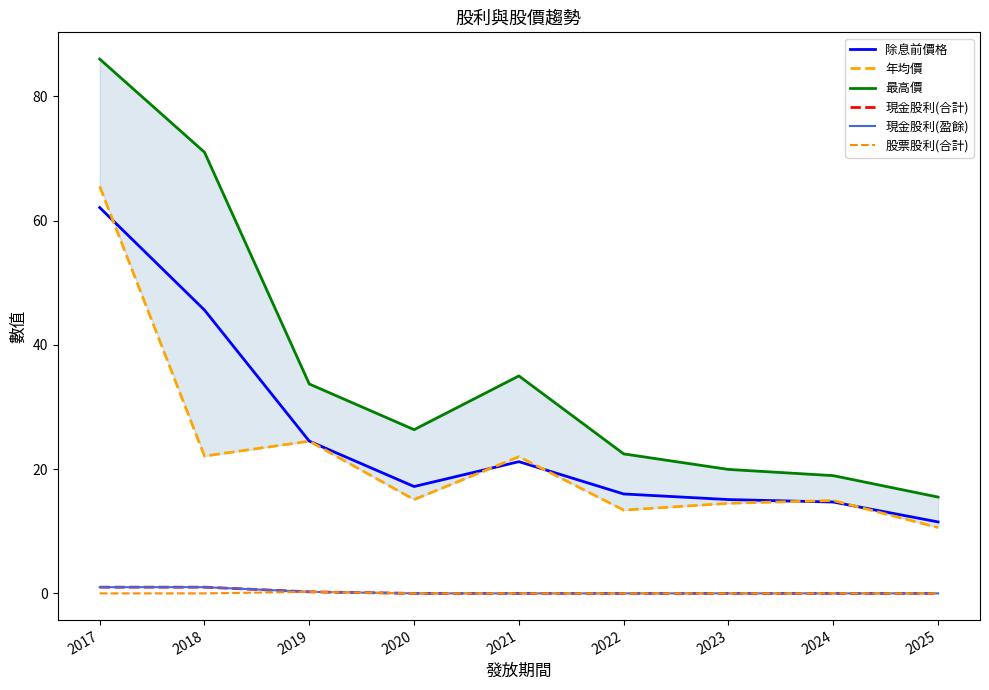

True or false: 現金股利(合計) has a value of 0.0 at 2025.

True